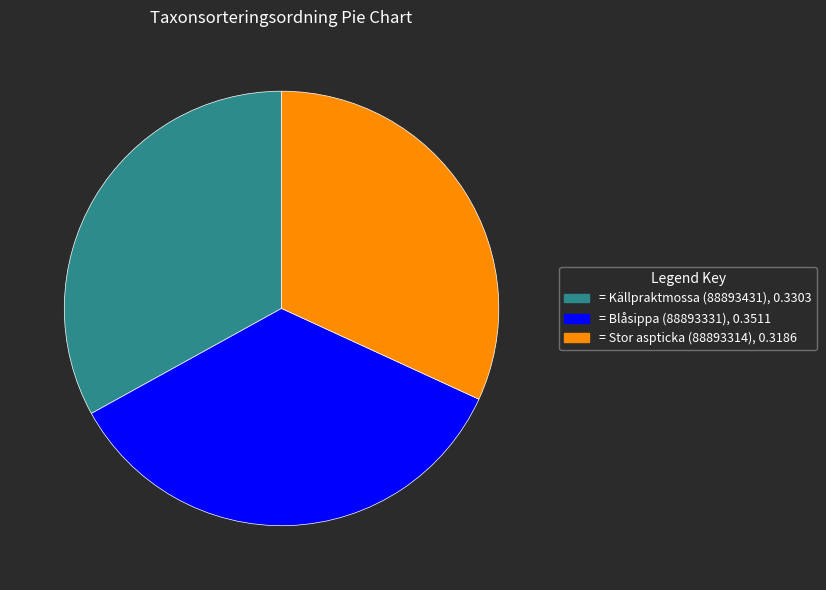

Does any single category account for the majority?

No